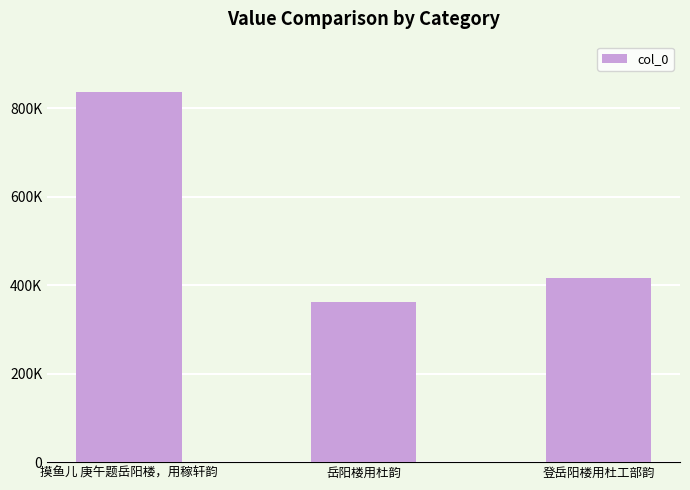

Where is the data nearest to the value 599050?

登岳阳楼用杜工部韵